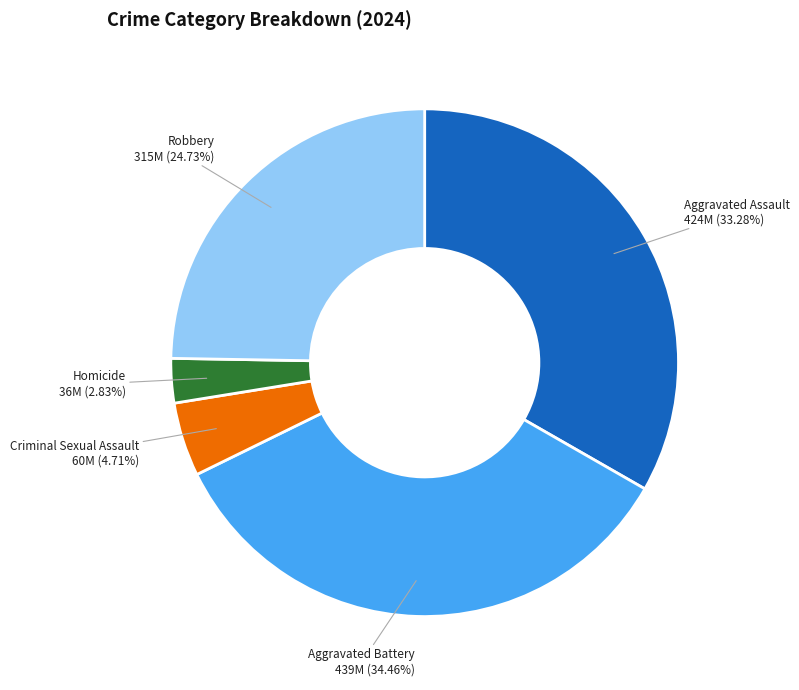

How many slices are in this pie chart?

5